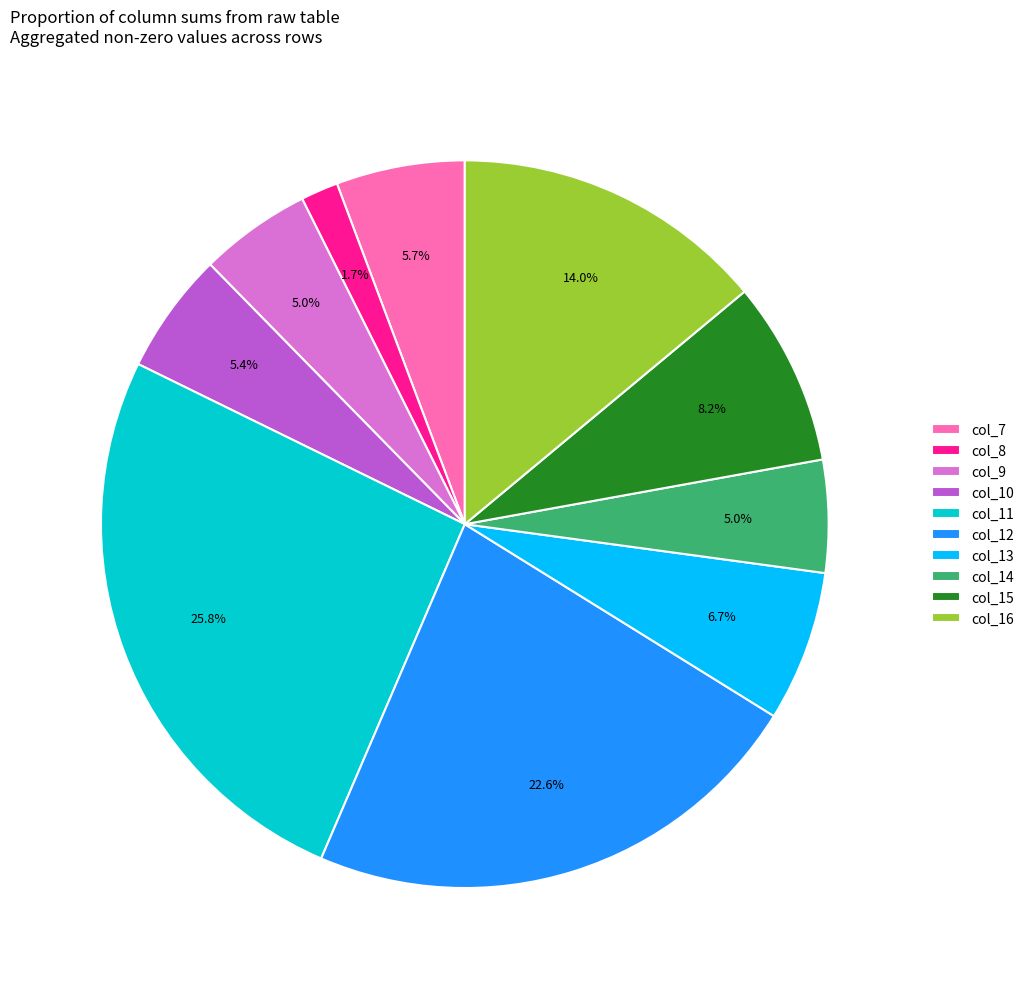

Does any single category account for the majority?

No